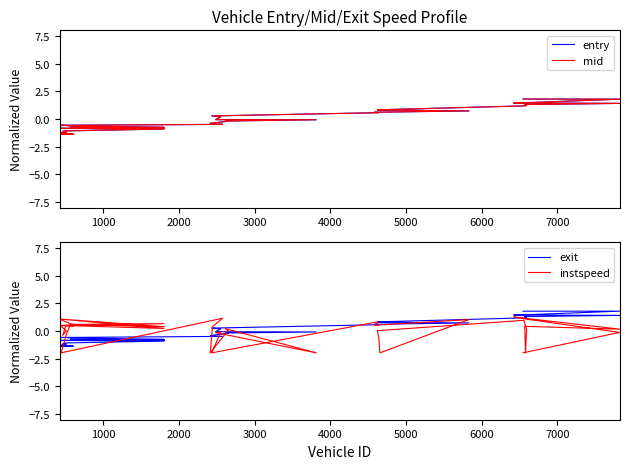

After their last crossing, which series has the higher values: exit or entry?

entry